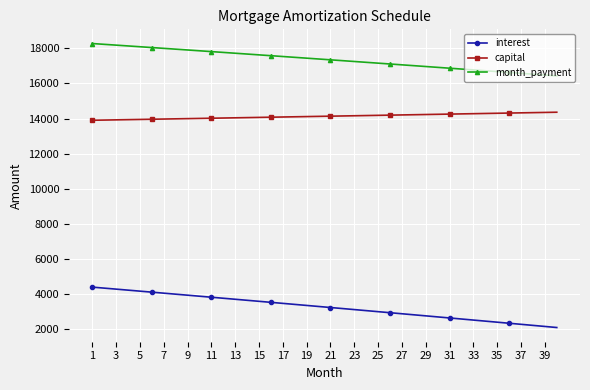

True or false: month_payment and capital cross at least once.

False